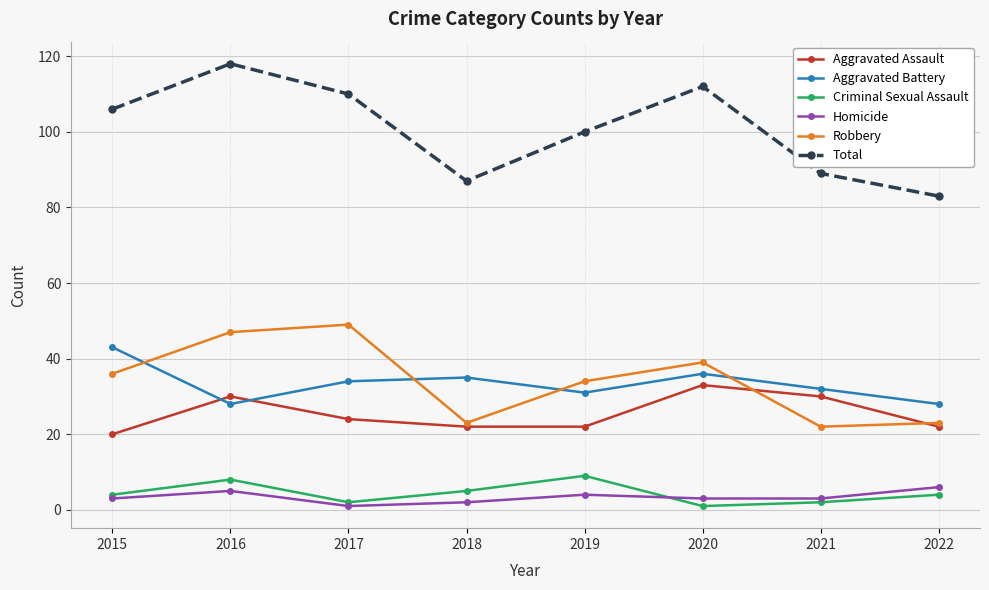

How many data points in Aggravated Assault are less than 24?

4